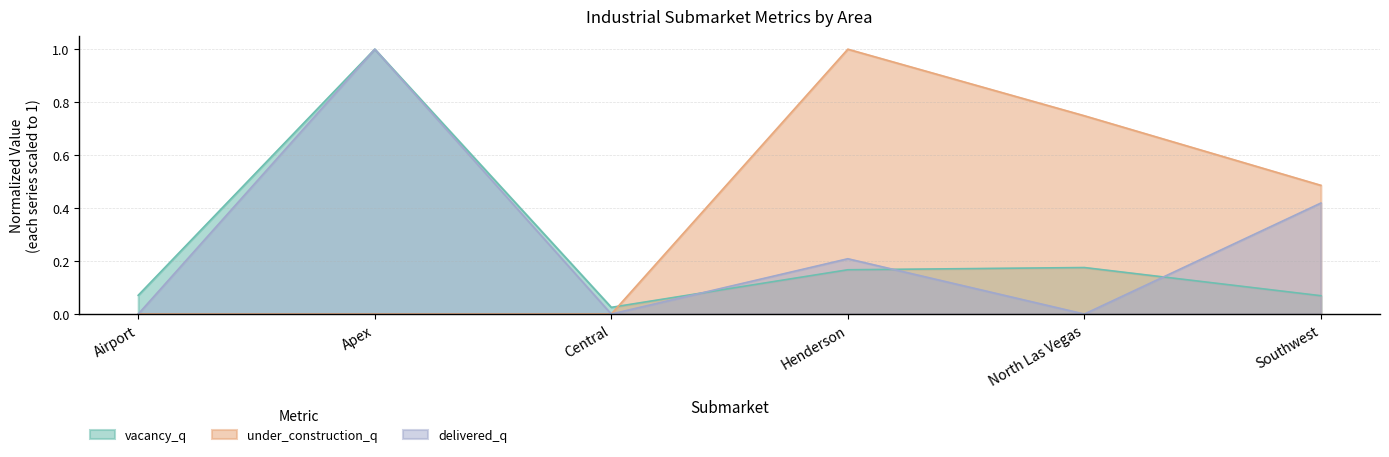

Is it true that vacancy_q equals 0.2 at Henderson?

True